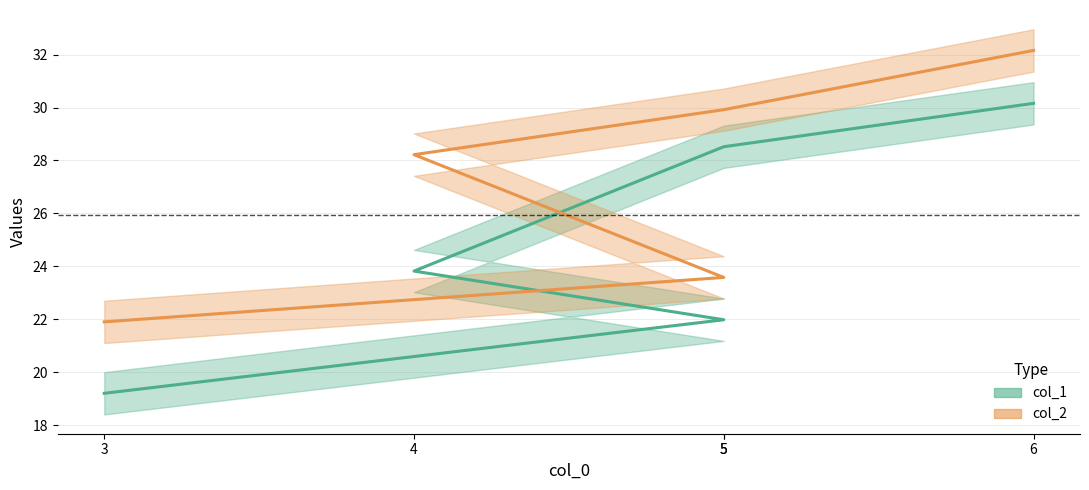

At which label is col_2 closest to 27?

4